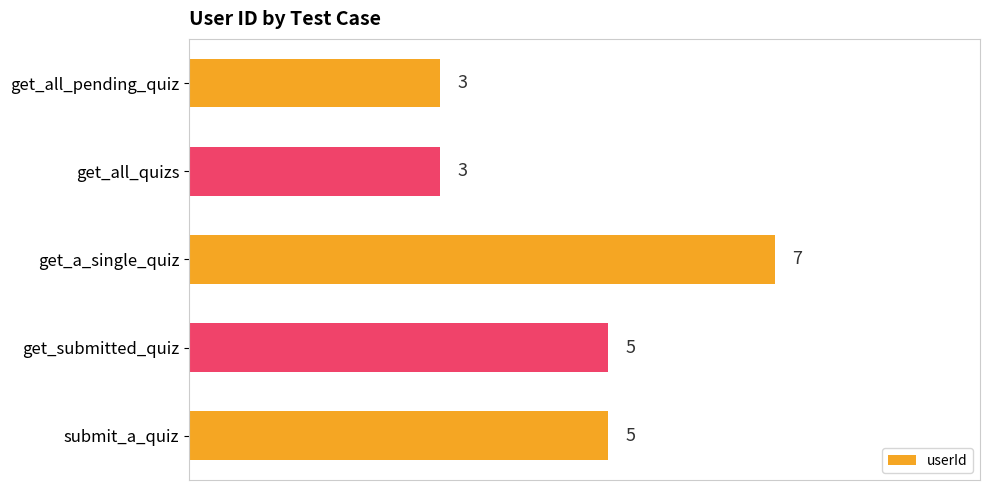

How many values are between 3 and 5?

4